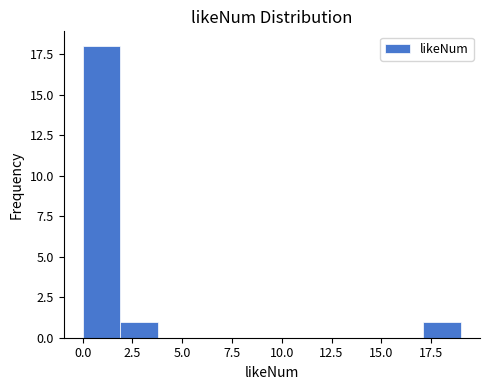

Read against the x-axis, roughly where is the centre of the tallest bar?

1.0